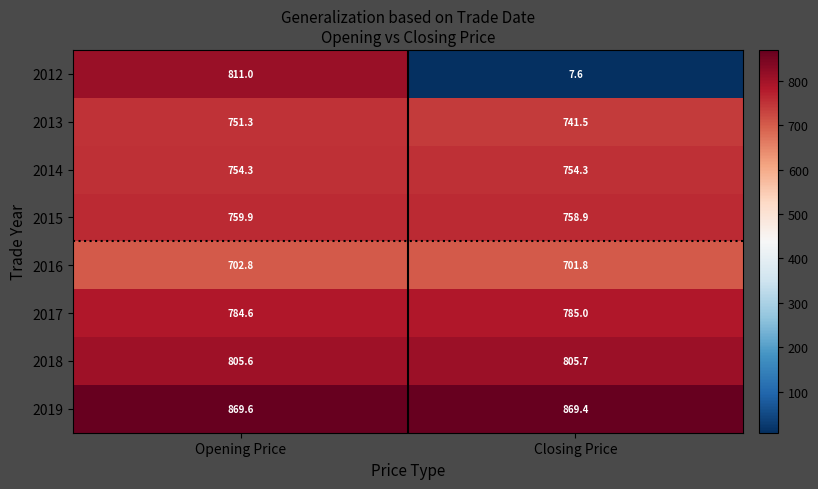

Which series has the largest total across all categories?

2019